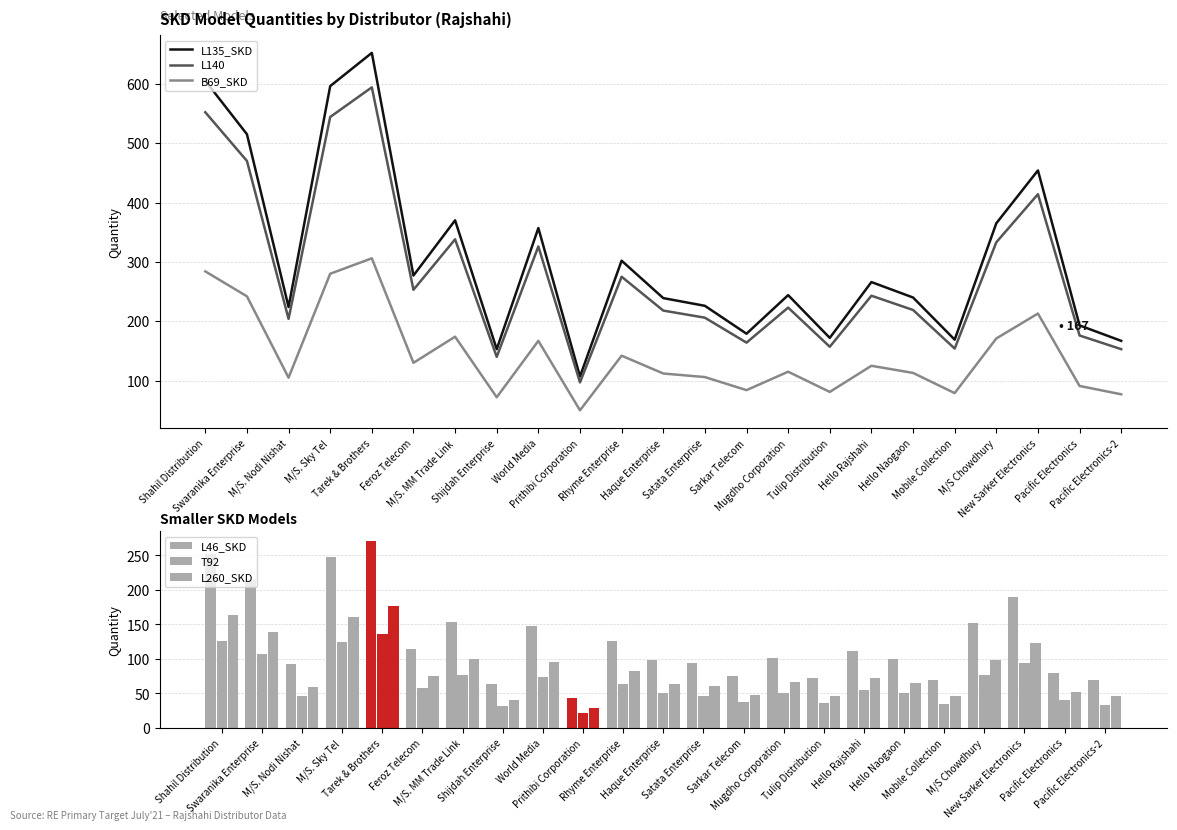

Reading left to right, what are all the values shown in this chart?

L135_SKD: Shahil Distribution=605	Swaranika Enterprise=515	M/S. Nodi Nishat=224	M/S. Sky Tel=596	Tarek & Brothers=652	Feroz Telecom=277	M/S. MM Trade Link=370	Shijdah Enterprise=153	World Media=357	Prithibi Corporation=107	Rhyme Enterprise=302	Haque Enterprise=239	Satata Enterprise=226	Sarkar Telecom=179	Mugdho Corporation=244	Tulip Distribution=172	Hello Rajshahi=266	Hello Naogaon=240	Mobile Collection=169	M/S Chowdhury=365	New Sarker Electronics=454	Pacific Electronics=193	Pacific Electronics-2=167
L140: Shahil Distribution=552	Swaranika Enterprise=470	M/S. Nodi Nishat=204	M/S. Sky Tel=544	Tarek & Brothers=594	Feroz Telecom=253	M/S. MM Trade Link=338	Shijdah Enterprise=140	World Media=326	Prithibi Corporation=97	Rhyme Enterprise=275	Haque Enterprise=218	Satata Enterprise=206	Sarkar Telecom=164	Mugdho Corporation=223	Tulip Distribution=157	Hello Rajshahi=243	Hello Naogaon=219	Mobile Collection=154	M/S Chowdhury=333	New Sarker Electronics=414	Pacific Electronics=176	Pacific Electronics-2=153
B69_SKD: Shahil Distribution=284	Swaranika Enterprise=242	M/S. Nodi Nishat=105	M/S. Sky Tel=280	Tarek & Brothers=306	Feroz Telecom=130	M/S. MM Trade Link=174	Shijdah Enterprise=72	World Media=167	Prithibi Corporation=50	Rhyme Enterprise=142	Haque Enterprise=112	Satata Enterprise=106	Sarkar Telecom=84	Mugdho Corporation=115	Tulip Distribution=81	Hello Rajshahi=125	Hello Naogaon=113	Mobile Collection=79	M/S Chowdhury=171	New Sarker Electronics=213	Pacific Electronics=91	Pacific Electronics-2=77
L46_SKD: Shahil Distribution=252	Swaranika Enterprise=214	M/S. Nodi Nishat=93	M/S. Sky Tel=248	Tarek & Brothers=271	Feroz Telecom=115	M/S. MM Trade Link=154	Shijdah Enterprise=64	World Media=148	Prithibi Corporation=44	Rhyme Enterprise=126	Haque Enterprise=99	Satata Enterprise=94	Sarkar Telecom=75	Mugdho Corporation=102	Tulip Distribution=72	Hello Rajshahi=111	Hello Naogaon=100	Mobile Collection=70	M/S Chowdhury=152	New Sarker Electronics=189	Pacific Electronics=80	Pacific Electronics-2=70
T92: Shahil Distribution=126	Swaranika Enterprise=107	M/S. Nodi Nishat=47	M/S. Sky Tel=124	Tarek & Brothers=136	Feroz Telecom=58	M/S. MM Trade Link=77	Shijdah Enterprise=32	World Media=74	Prithibi Corporation=22	Rhyme Enterprise=63	Haque Enterprise=50	Satata Enterprise=47	Sarkar Telecom=37	Mugdho Corporation=51	Tulip Distribution=36	Hello Rajshahi=55	Hello Naogaon=50	Mobile Collection=35	M/S Chowdhury=76	New Sarker Electronics=94	Pacific Electronics=40	Pacific Electronics-2=34
L260_SKD: Shahil Distribution=163	Swaranika Enterprise=139	M/S. Nodi Nishat=60	M/S. Sky Tel=161	Tarek & Brothers=176	Feroz Telecom=75	M/S. MM Trade Link=100	Shijdah Enterprise=41	World Media=96	Prithibi Corporation=29	Rhyme Enterprise=82	Haque Enterprise=64	Satata Enterprise=61	Sarkar Telecom=48	Mugdho Corporation=66	Tulip Distribution=46	Hello Rajshahi=72	Hello Naogaon=65	Mobile Collection=46	M/S Chowdhury=99	New Sarker Electronics=123	Pacific Electronics=52	Pacific Electronics-2=46